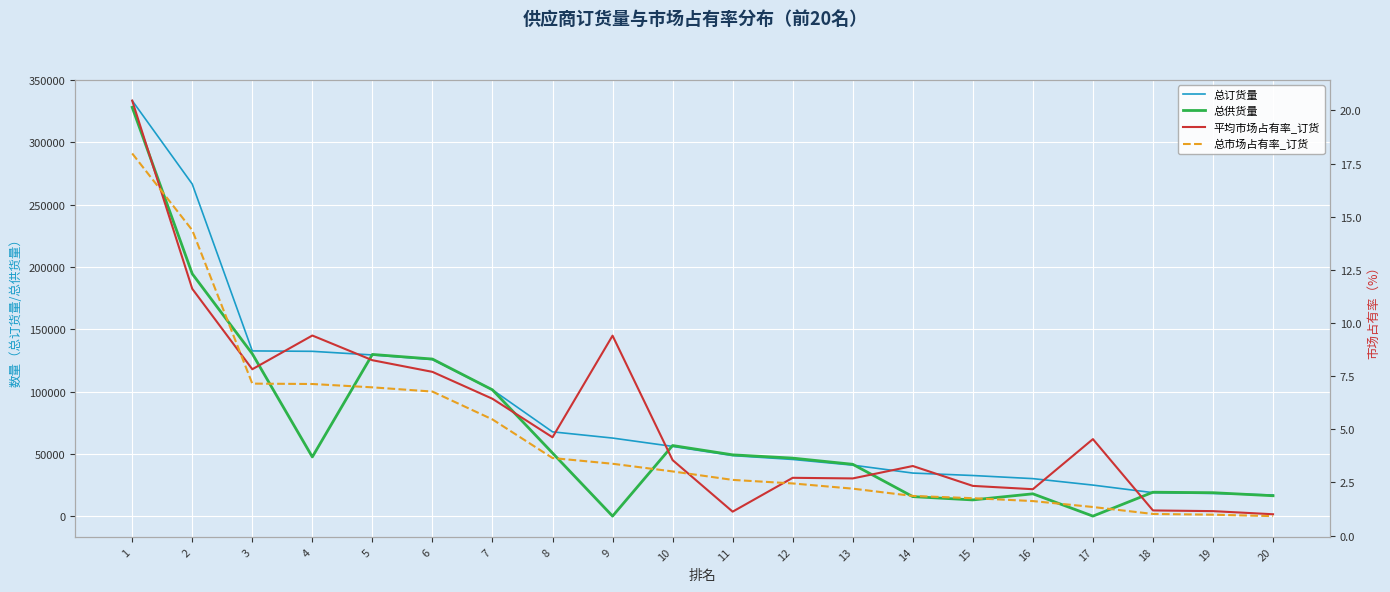

Which category has the lowest value across all series?

20